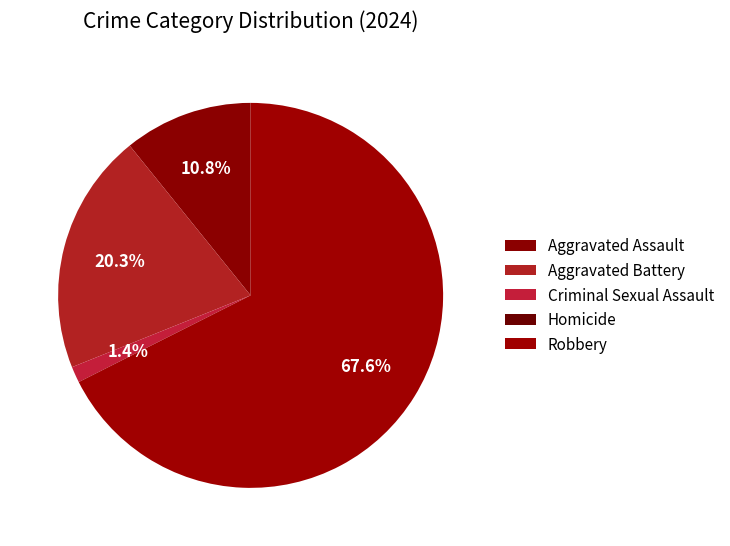

What is the total percentage of Robbery and Criminal Sexual Assault?

68.9%